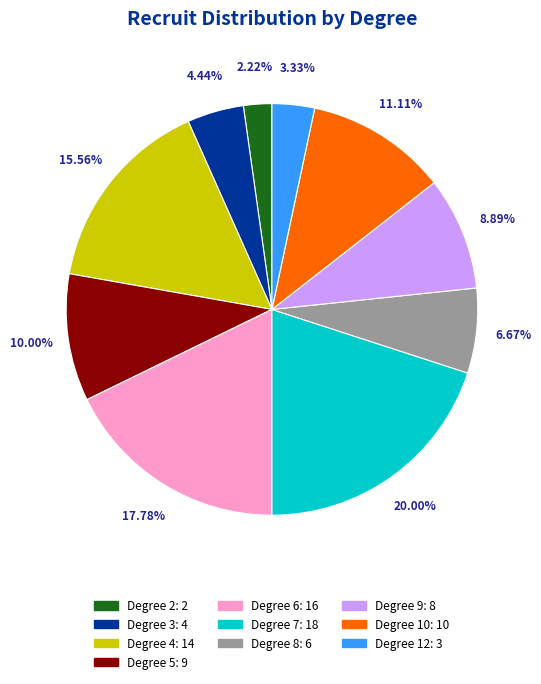

Is there a majority slice in this chart?

No